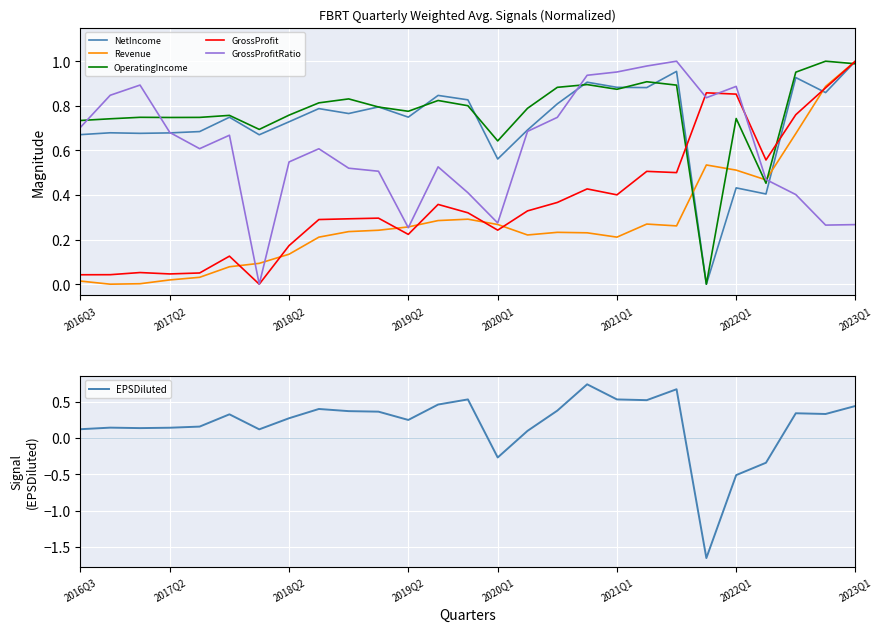

Is it true that GrossProfit equals 0.4 at 2020Q1?

False